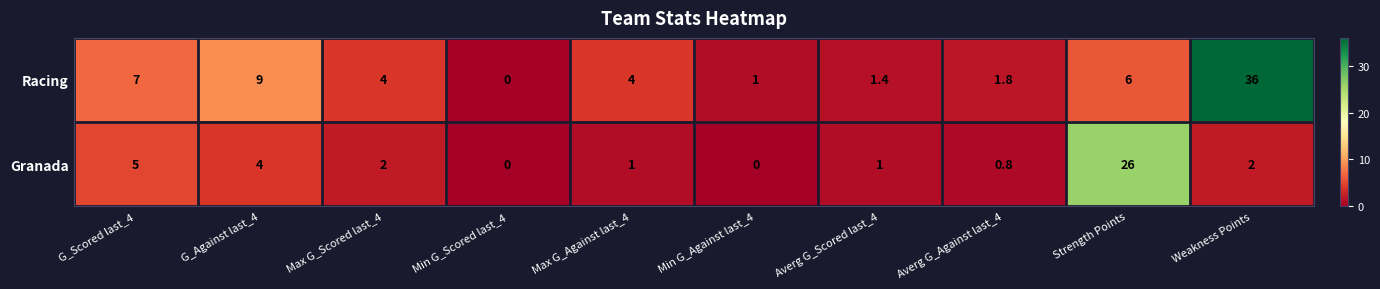

How many values in Granada are above zero?

8